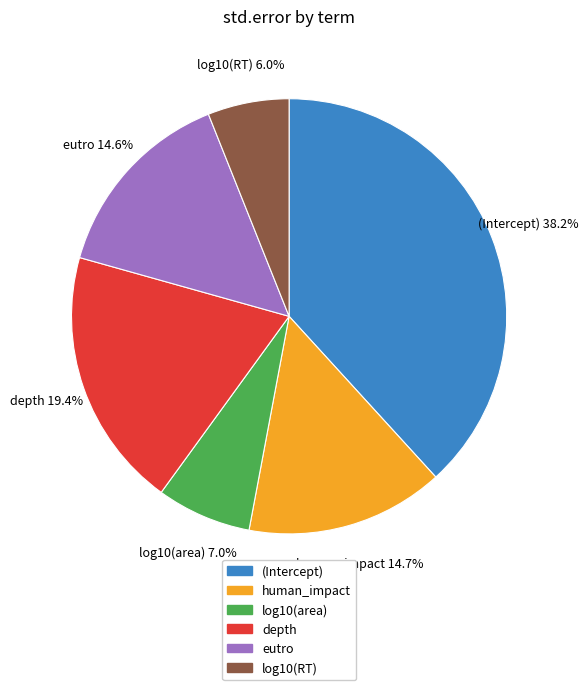

True or false: depth accounts for 30% of the total.

False